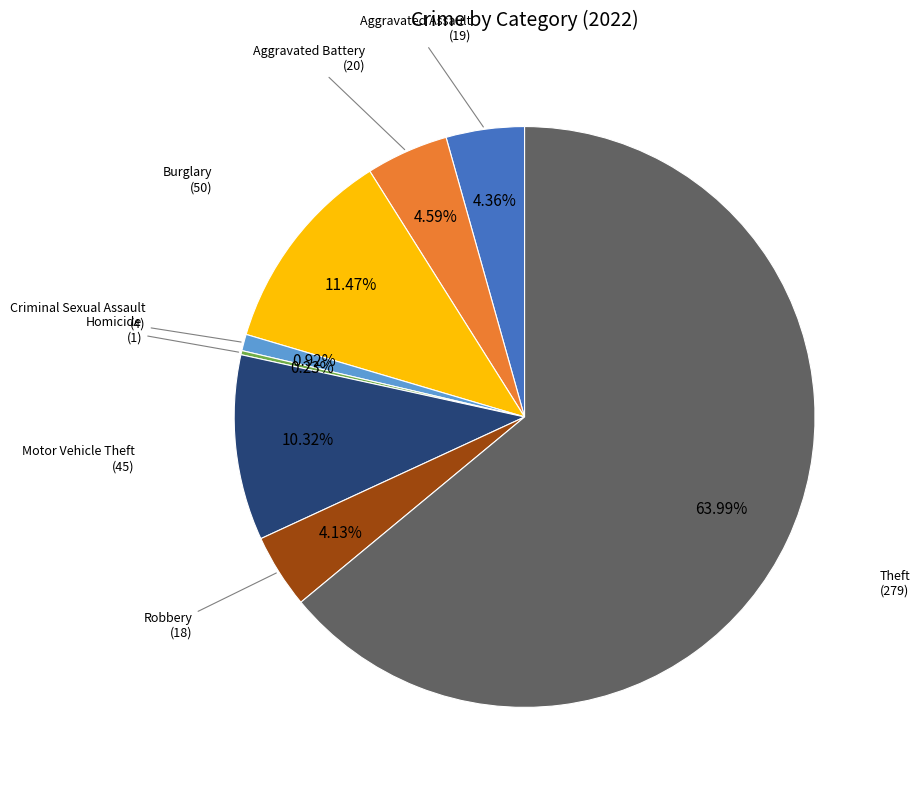

Is there any slice that represents more than half of the pie?

Yes